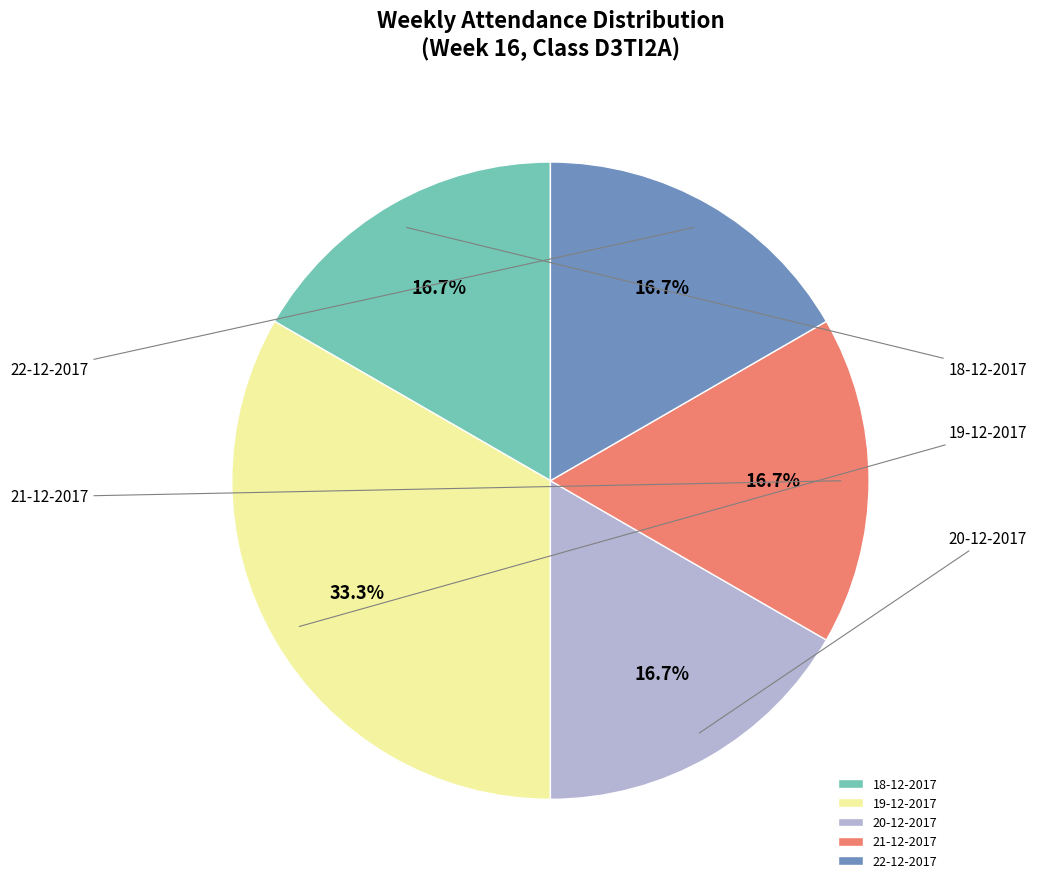

Does 20-12-2017 represent more than half of the total?

No